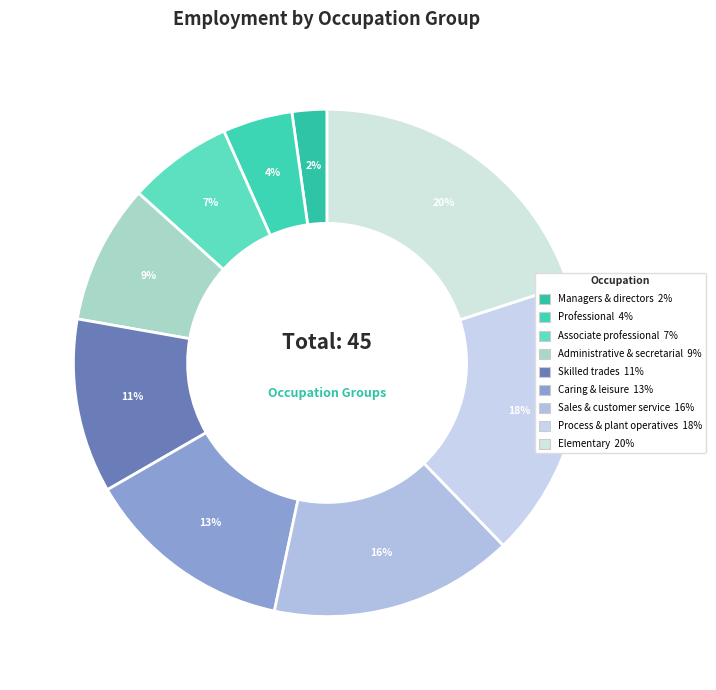

How many segments does this pie chart have?

9